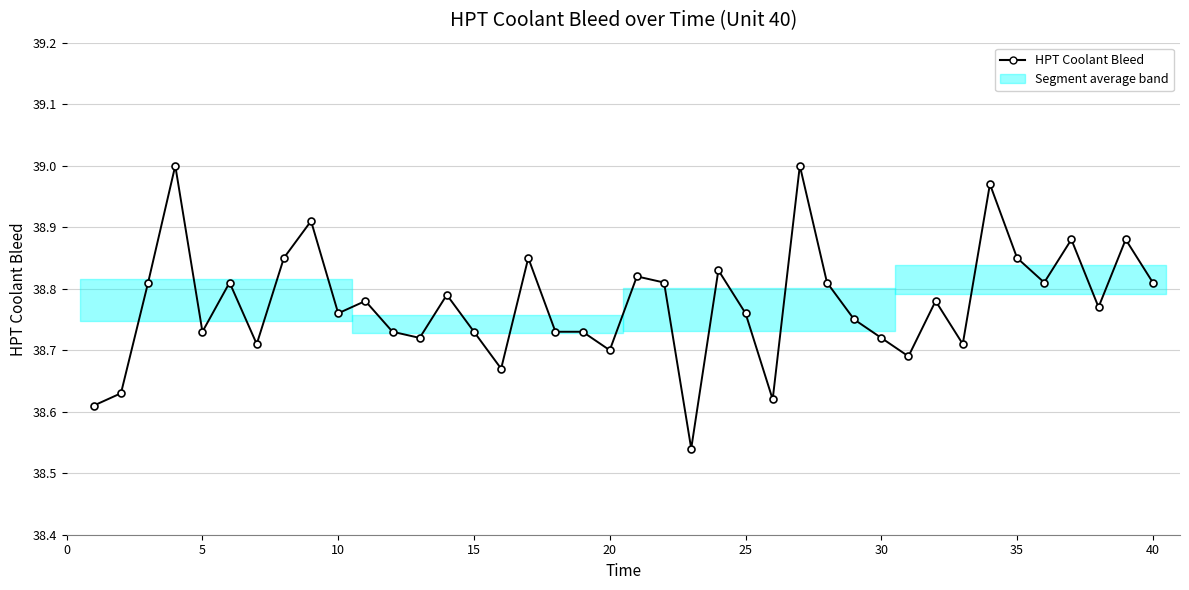

What is the difference between the maximum and second lowest values?

0.4